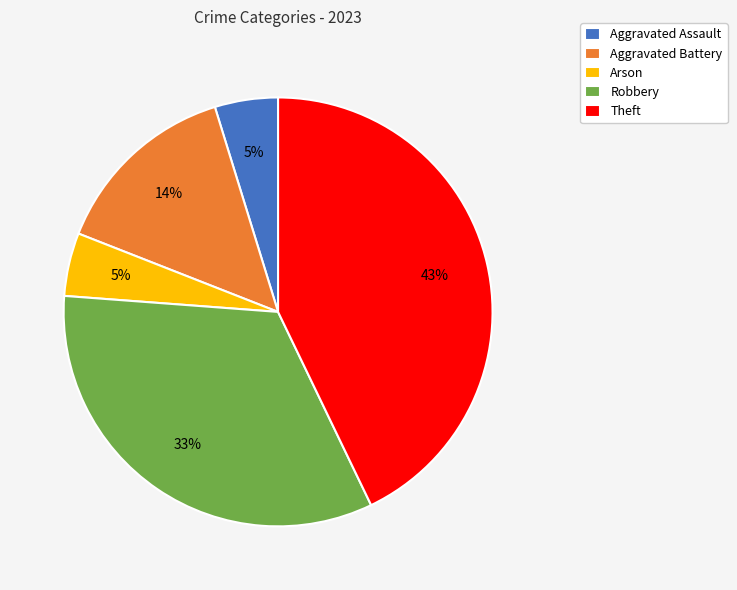

Does Robbery account for over 50% of the chart?

No